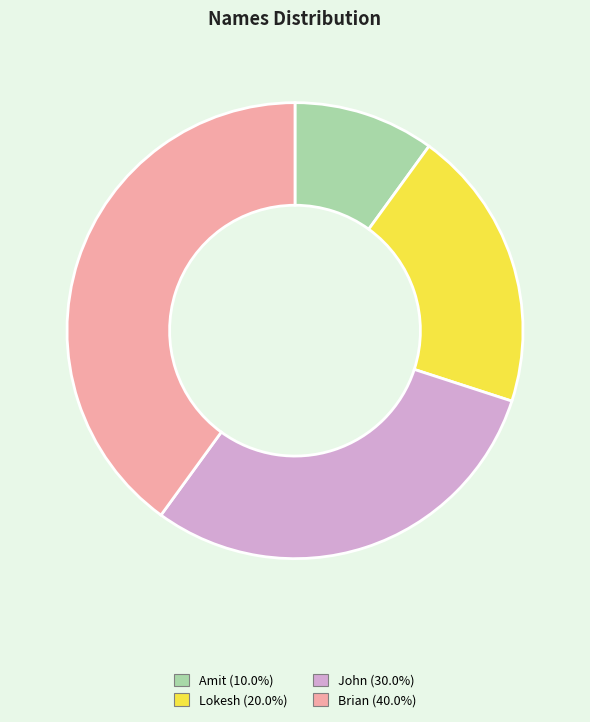

What is the smallest slice in the pie chart?

Amit